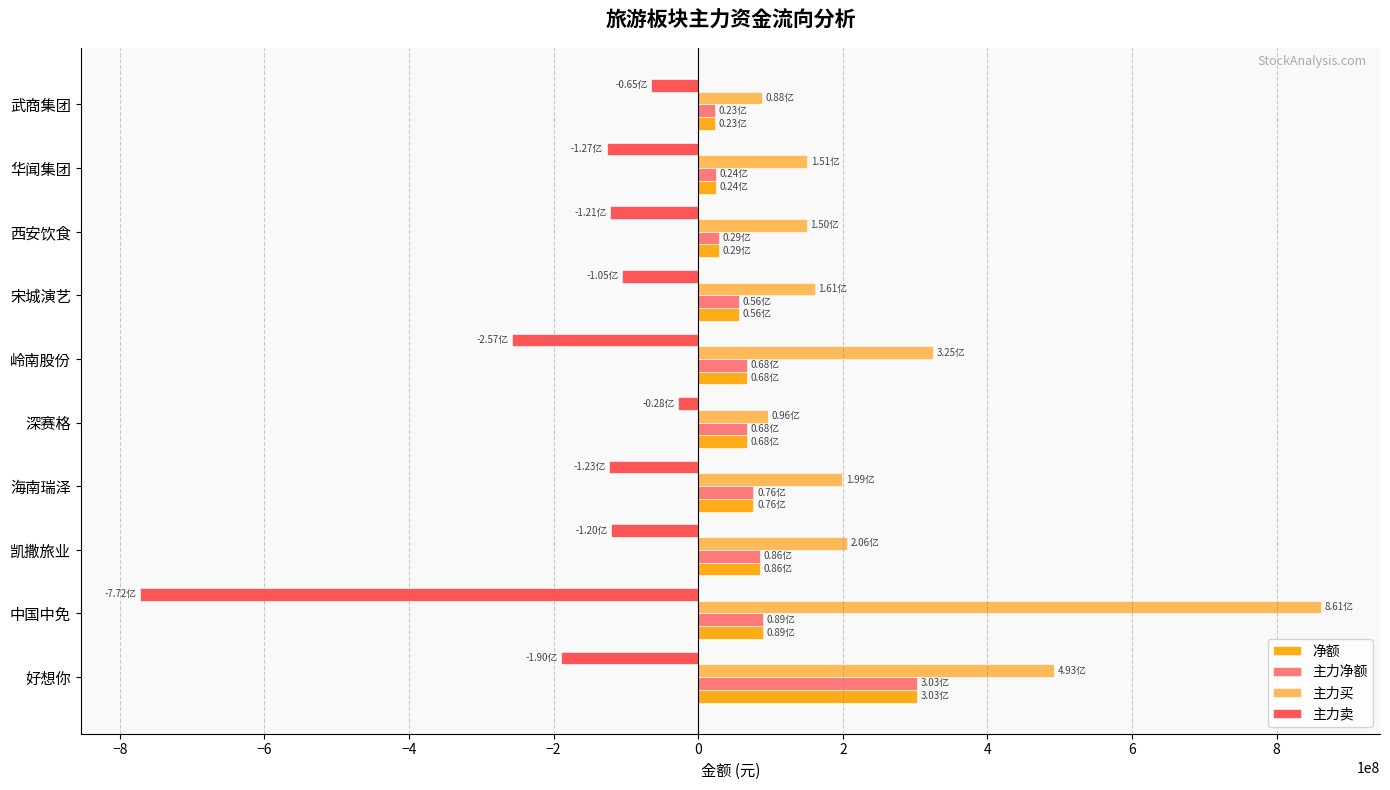

At which category does the chart reach its peak across all series?

中国中免